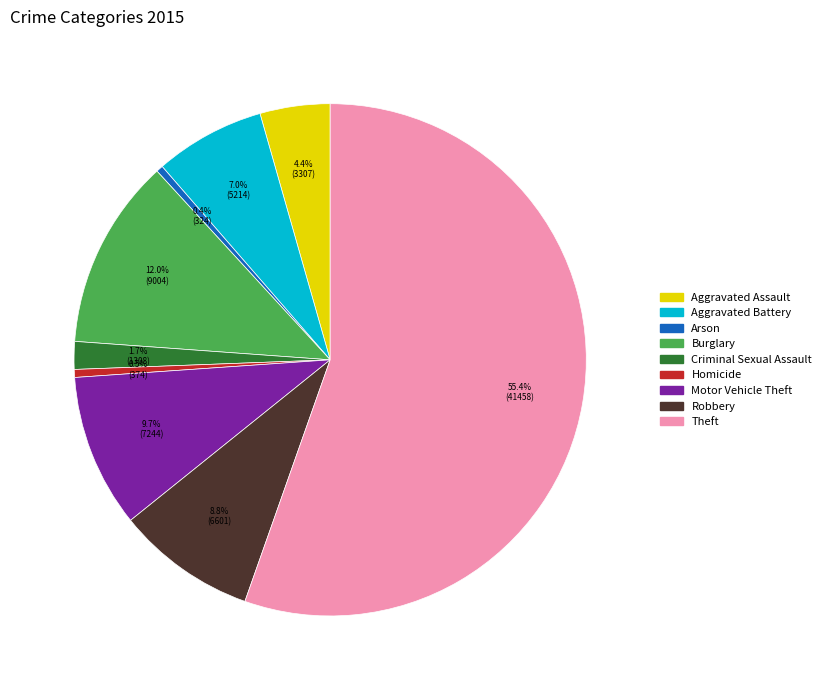

To the nearest percent, what is the difference between the Theft and Arson slice percentages?

55%